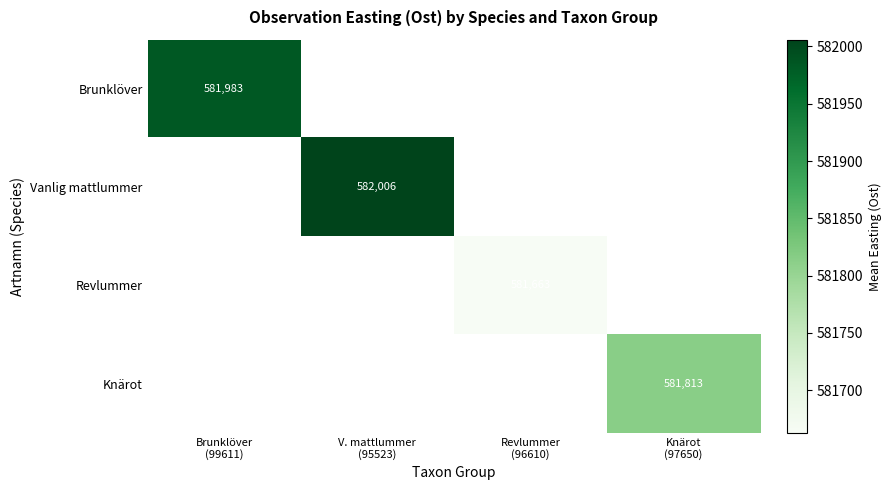

At how many categories does at least one series exceed 581852?

2